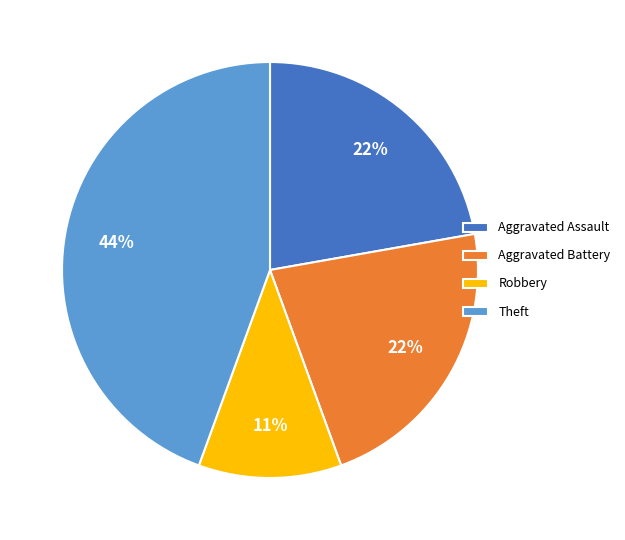

How many slices are in this pie chart?

4